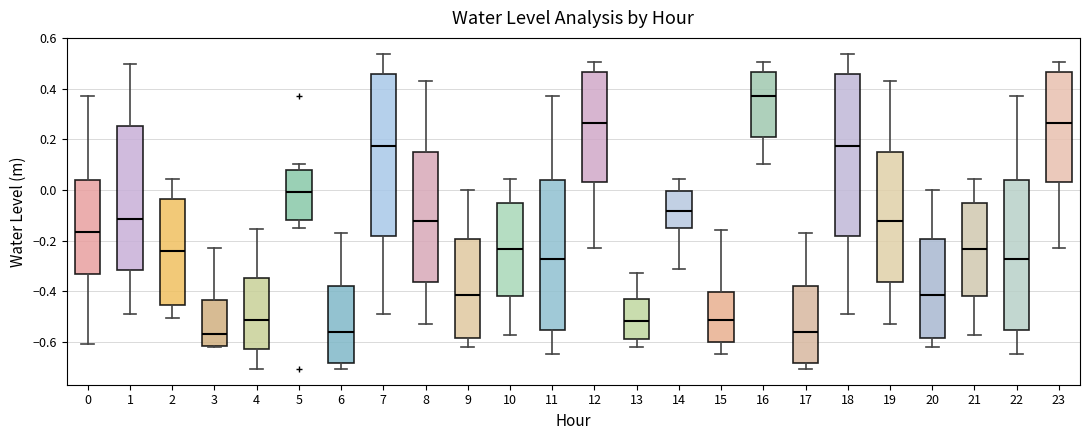

Where does the upper whisker of the box at x = 8 end on the y-axis? The values are not printed on the chart, so give them approximately, as read against the axis.

0.42